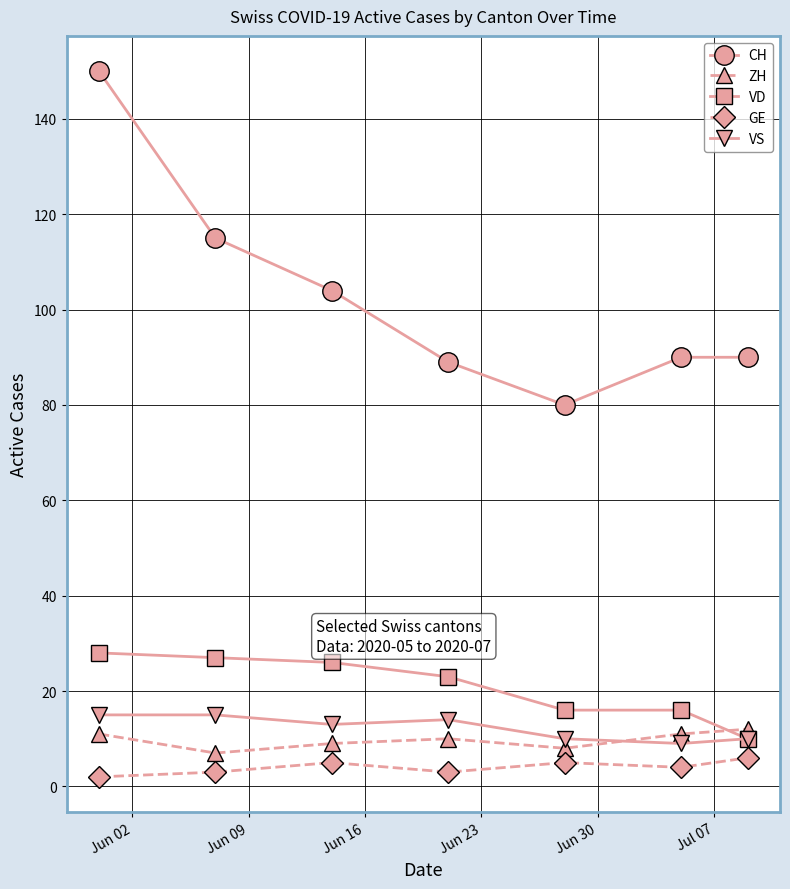

True or false: CH and VS cross at least once.

False